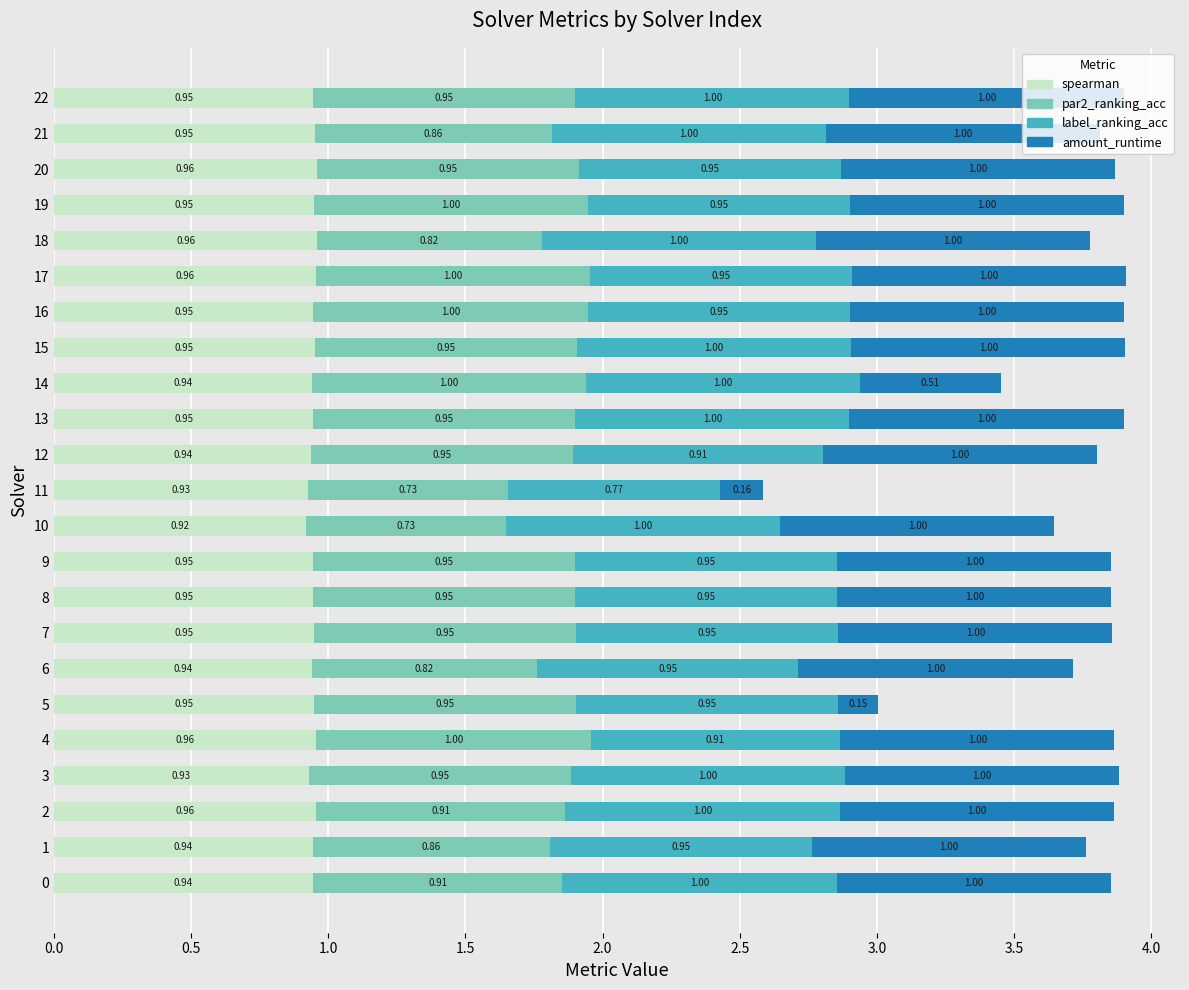

How many data points does each series have?

23